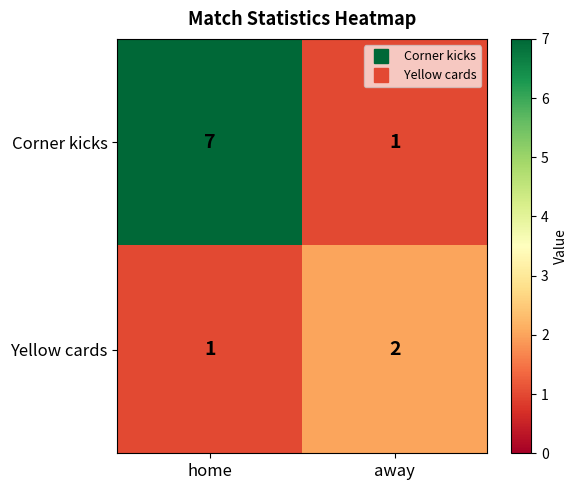

Between home and away, which series saw the biggest shift?

Corner kicks